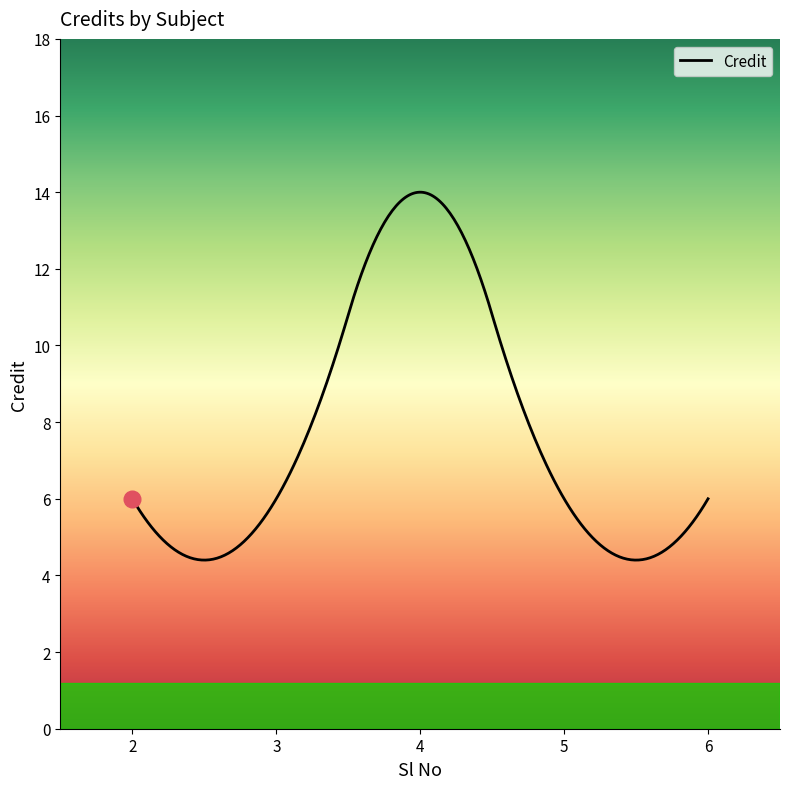

What is the difference between the maximum and minimum values?

9.6